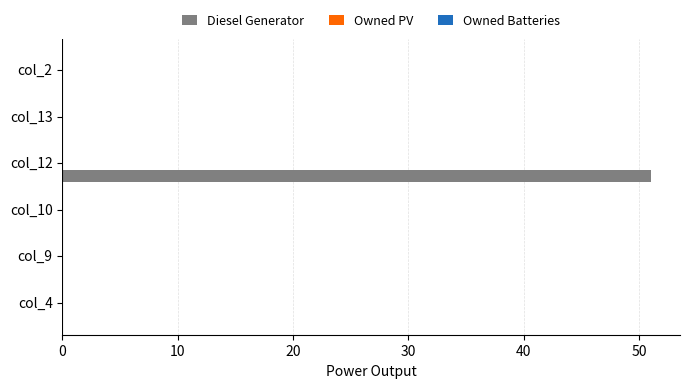

What is the greatest value displayed?

51